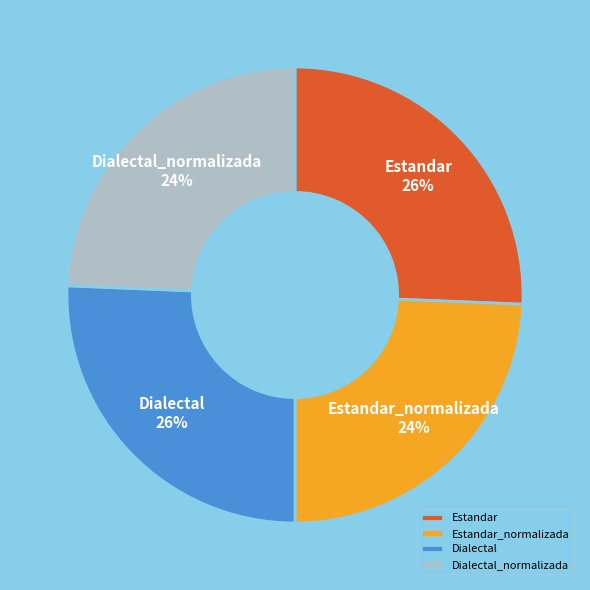

The Dialectal slice represents 26% of the pie. True or false?

True